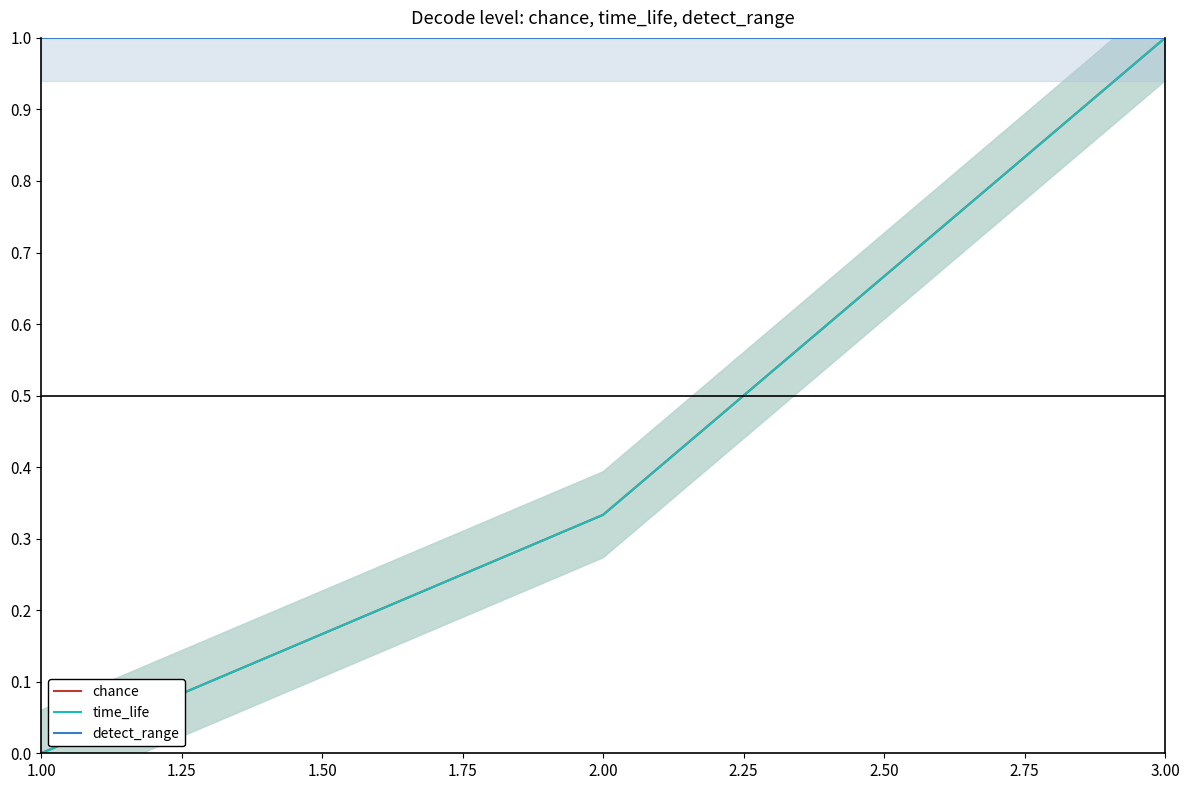

List the series in order of their peak value, lowest first.

chance, time_life, detect_range